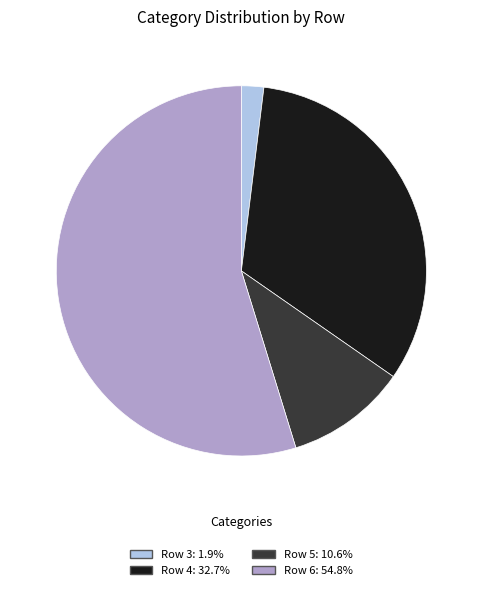

Does any single category account for the majority?

Yes